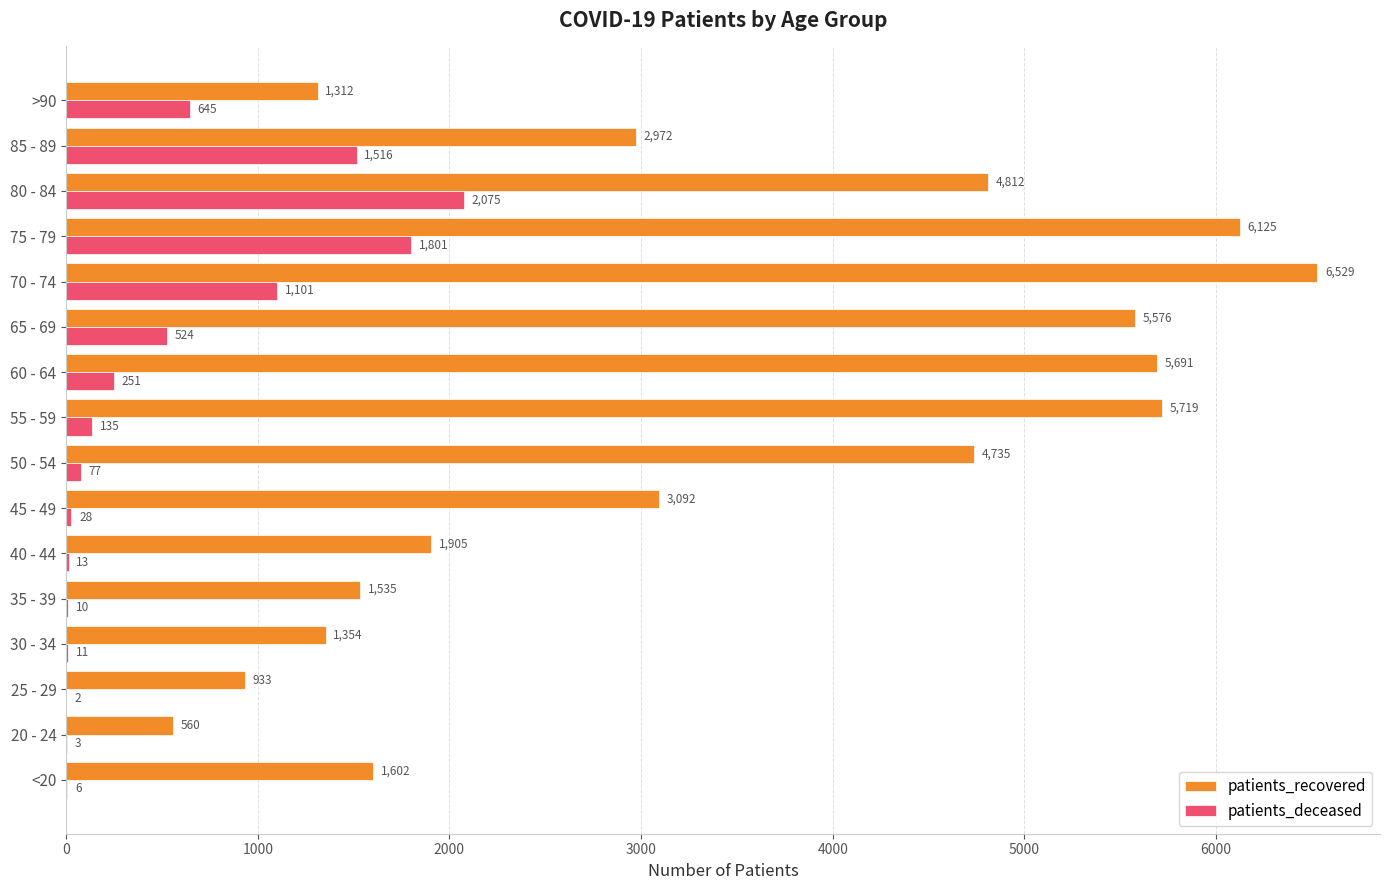

Is the value of patients_recovered at 75 - 79 greater than the value of patients_deceased at 50 - 54?

Yes